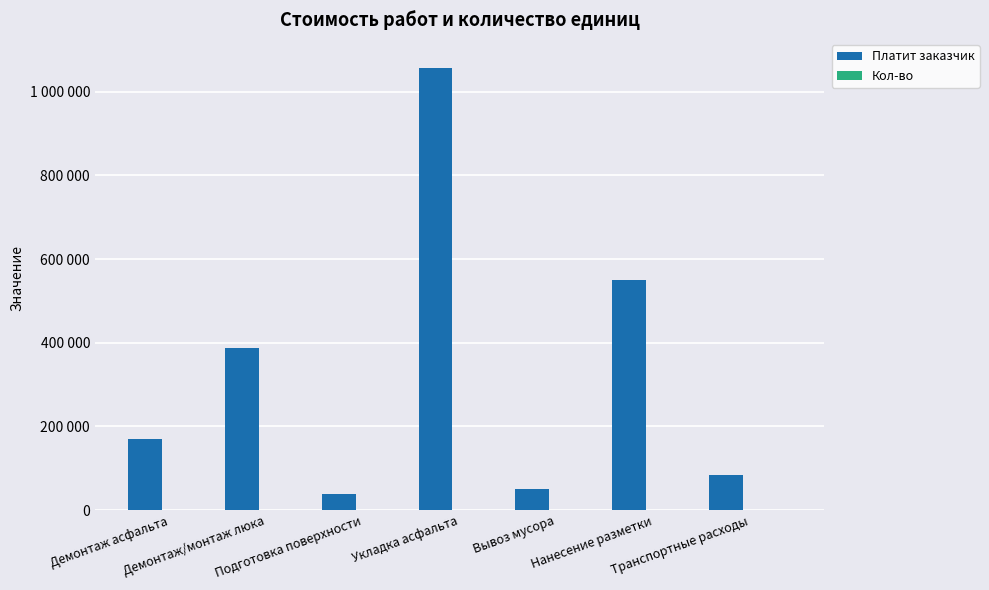

Are the bars horizontal?

No